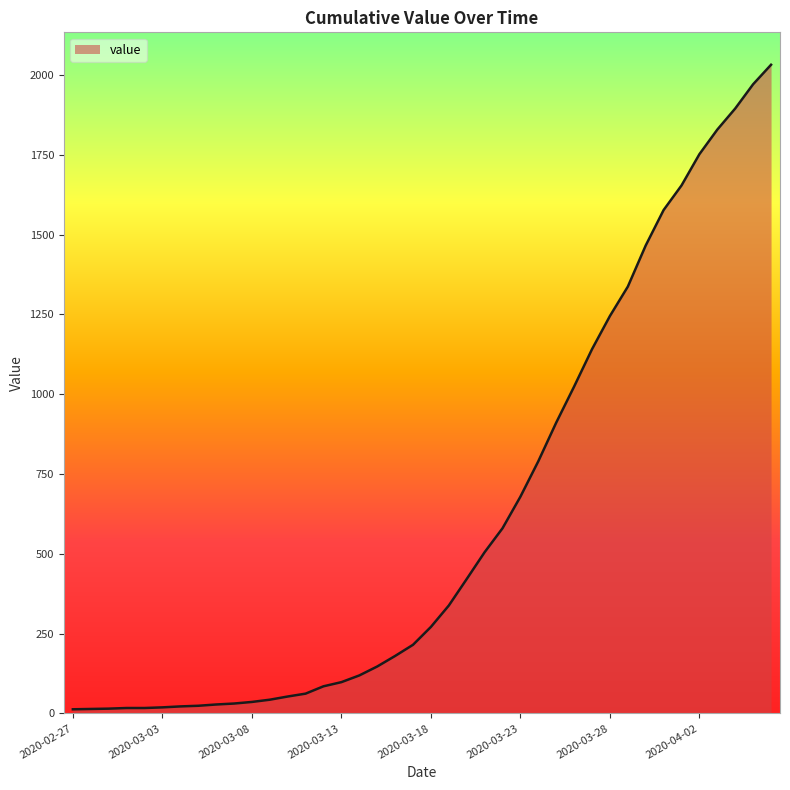

What is the maximum value shown in the chart?

2032